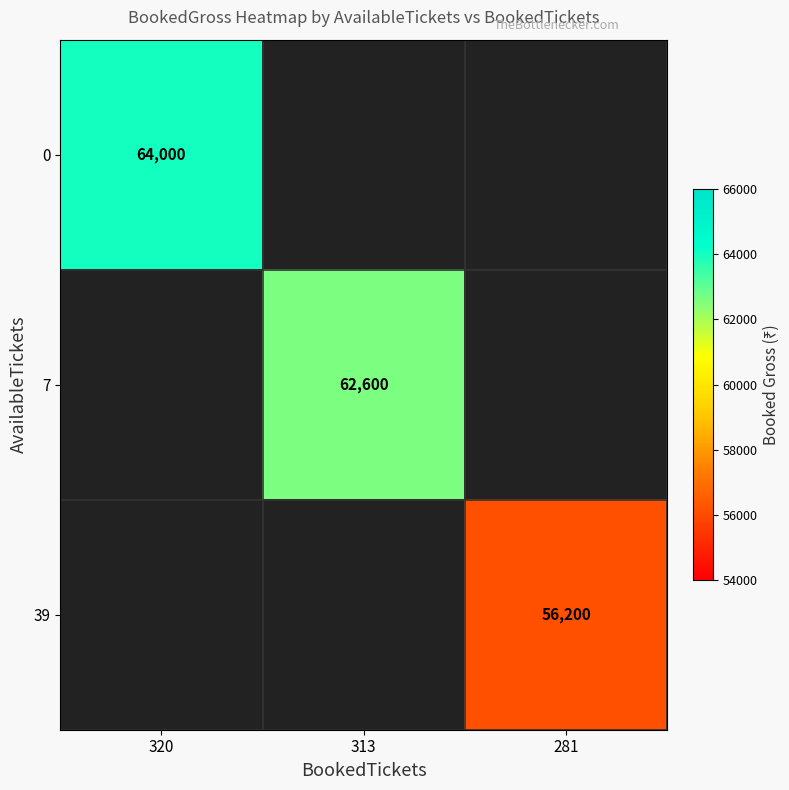

At which category is the sum across all series the highest?

320